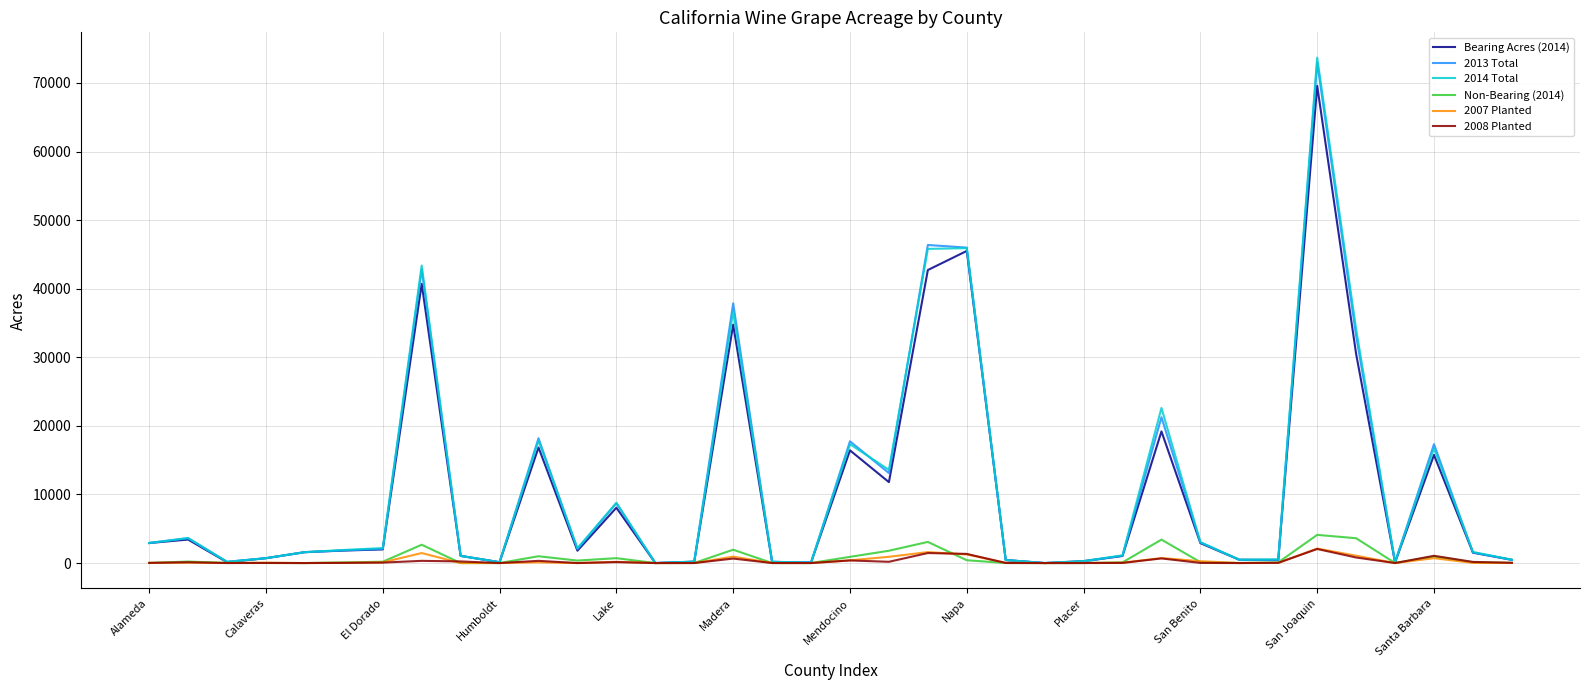

True or false: 2014 Total has more than 0 points higher than both neighbors.

True